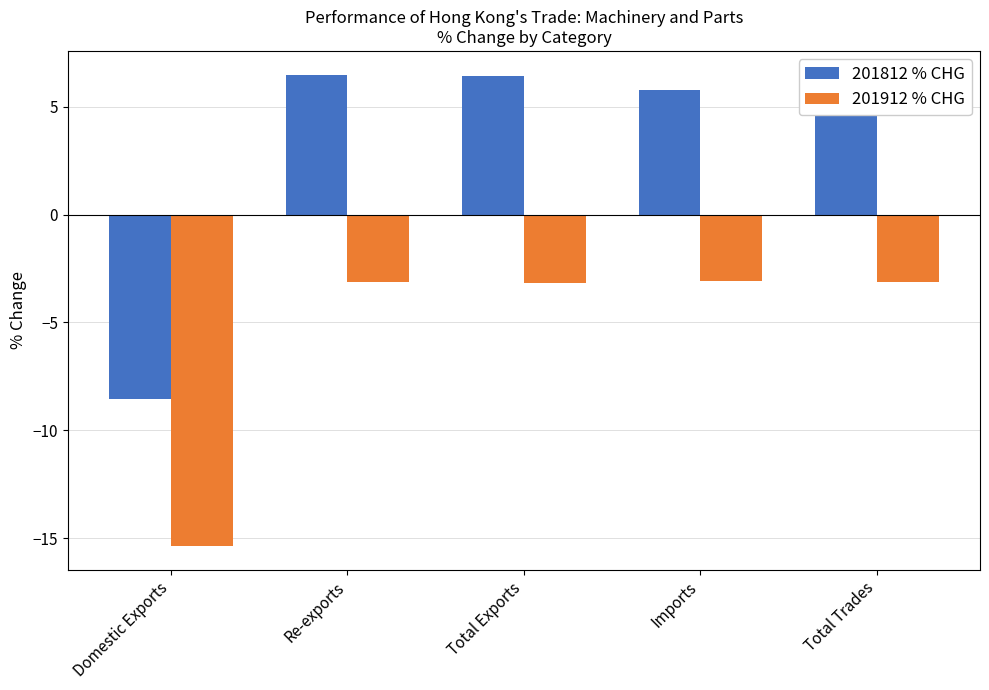

The 201812 % CHG series shows -11.4 at Domestic Exports. True or false?

False